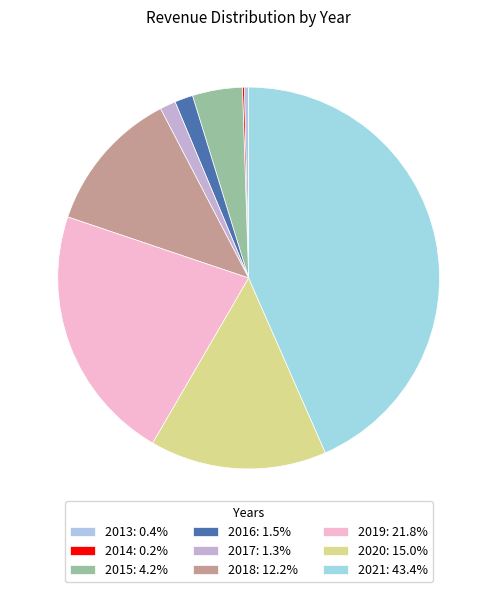

Between 2014 and 2020, which is larger?

2020